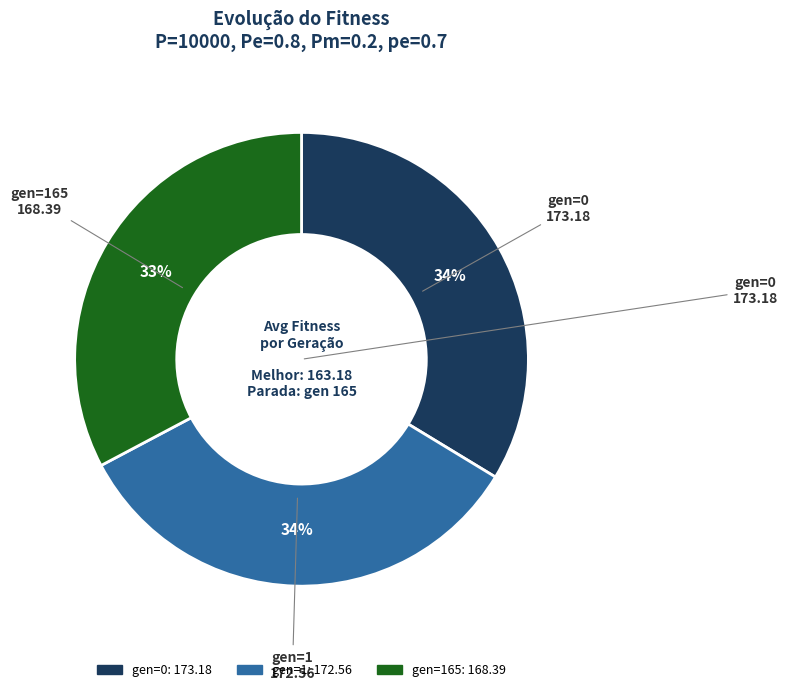

Does any single category account for the majority?

No